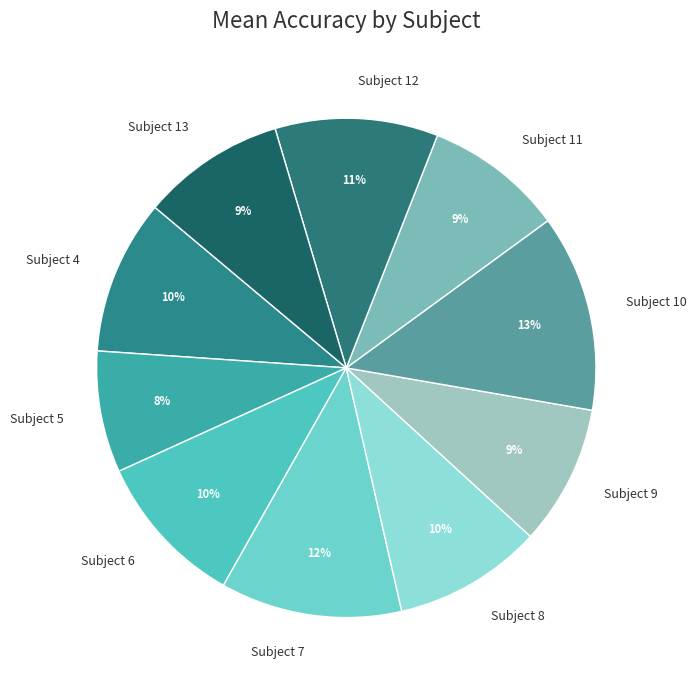

How many segments does this pie chart have?

10